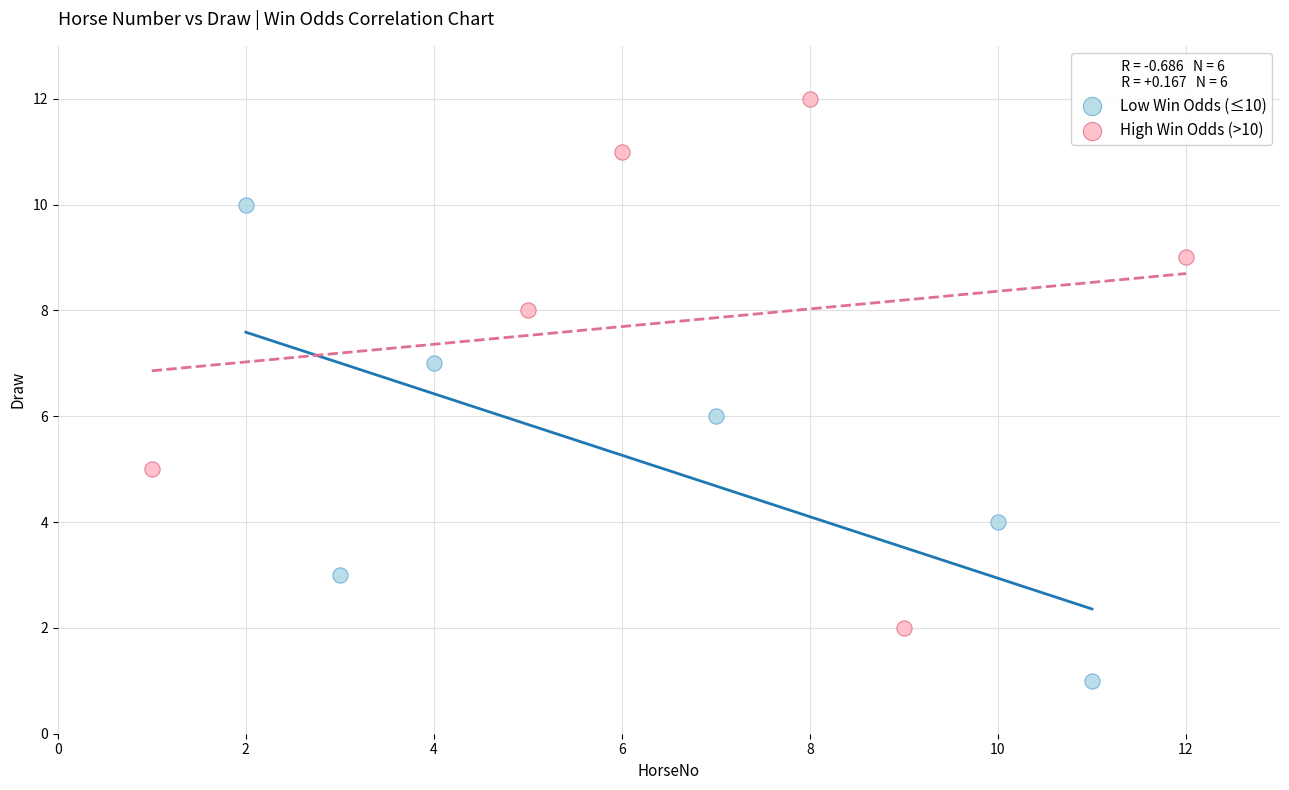

Which series contains the lowest Y value?

Low Win Odds (≤10)